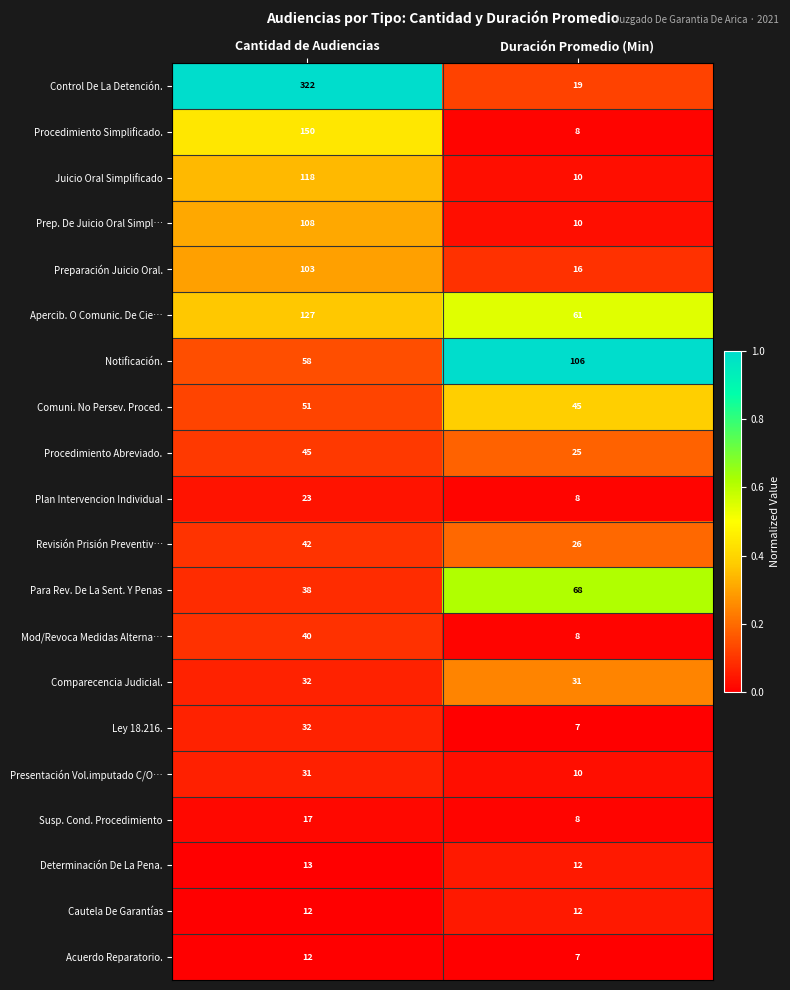

True or false: Revisión Prisión Preventiv… has a value of 35 at Duración Promedio (Min).

False